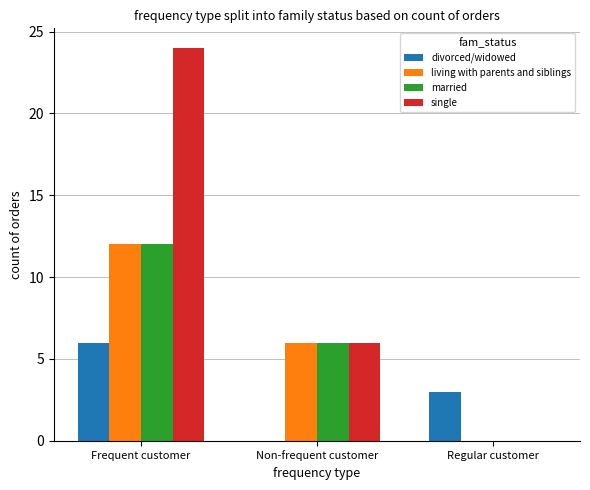

How many groups of bars are there?

3